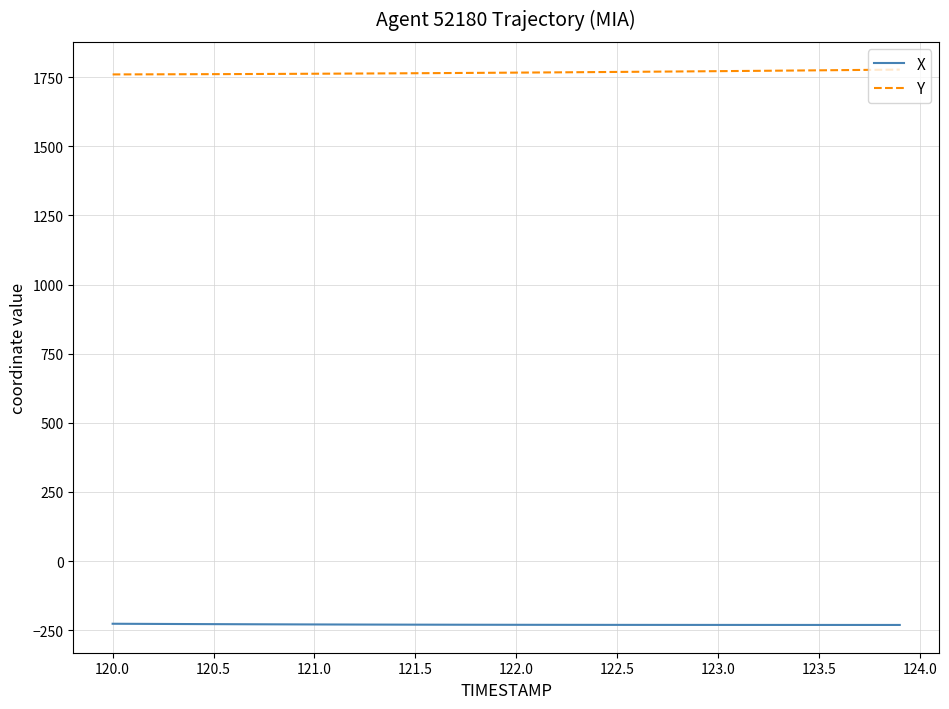

What is the smallest value displayed?

-231.0